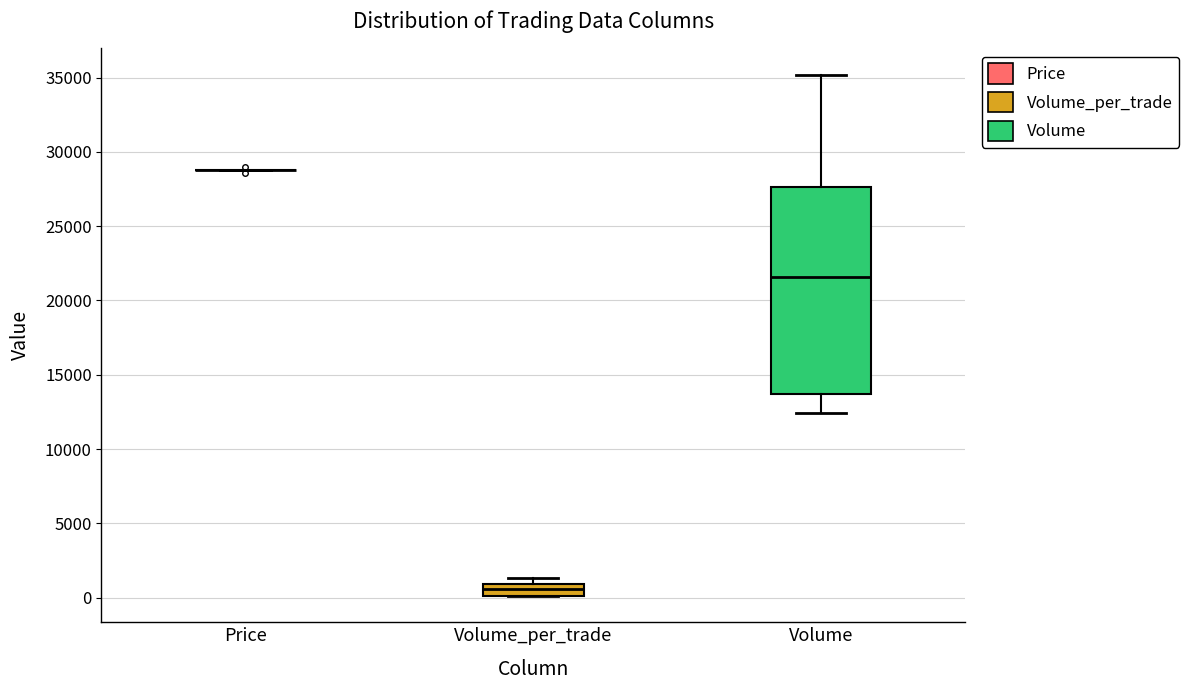

Comparing the boxes themselves (not the whiskers), which one is the tallest?

Volume